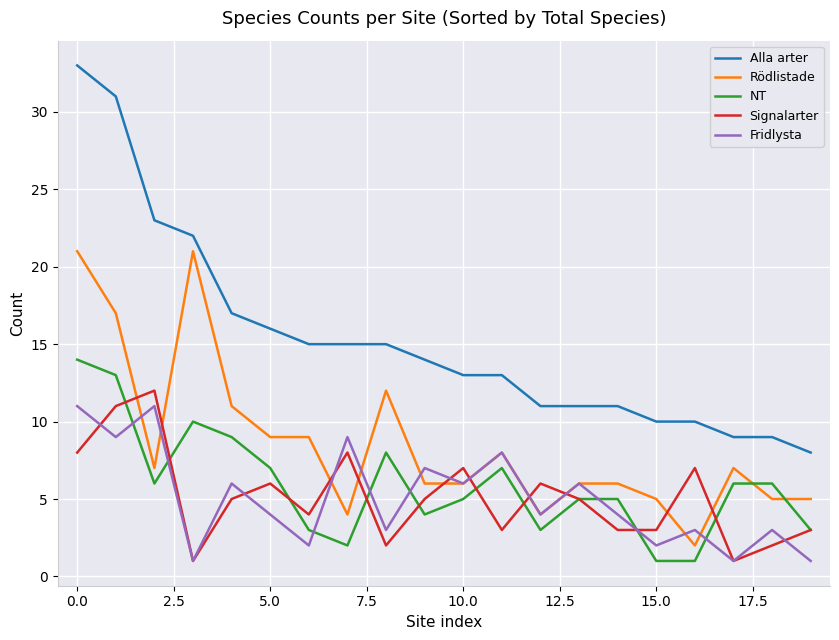

Which series has the largest total across all categories?

Alla arter